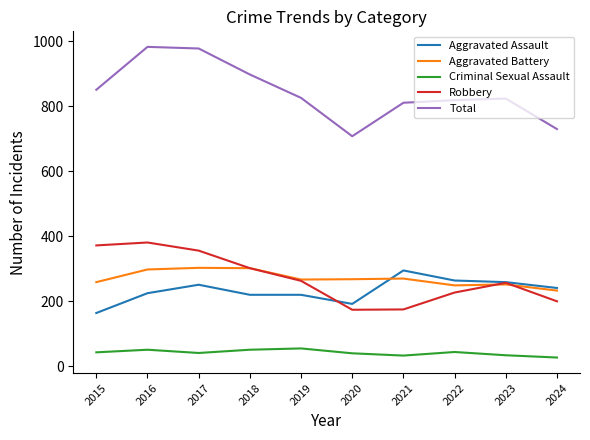

What is the maximum value shown in the chart?

983